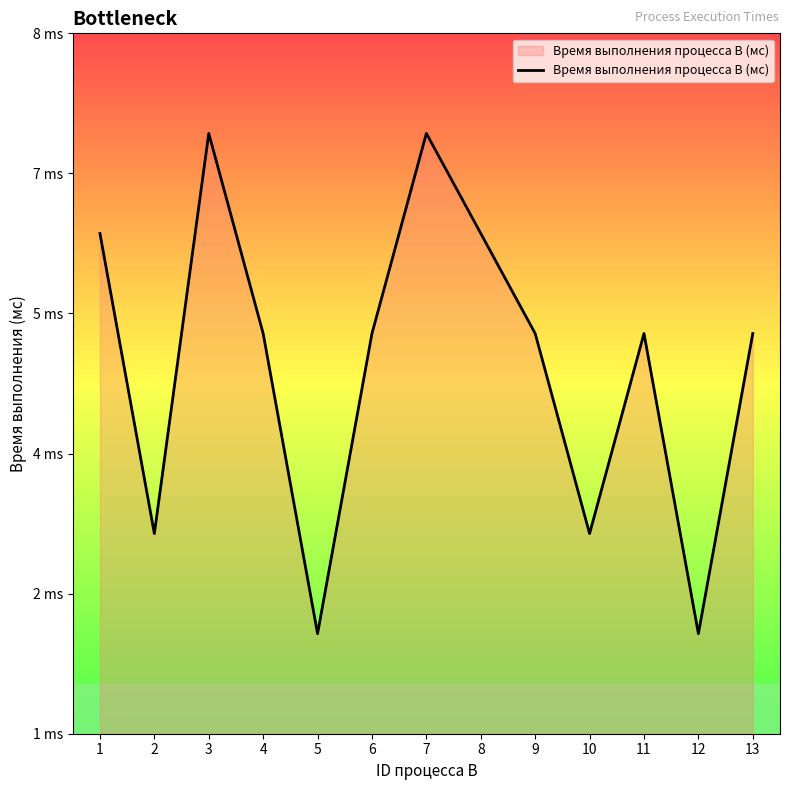

List the labels in order of value, smallest first.

5, 12, 2, 10, 4, 6, 9, 11, 13, 1, 8, 3, 7